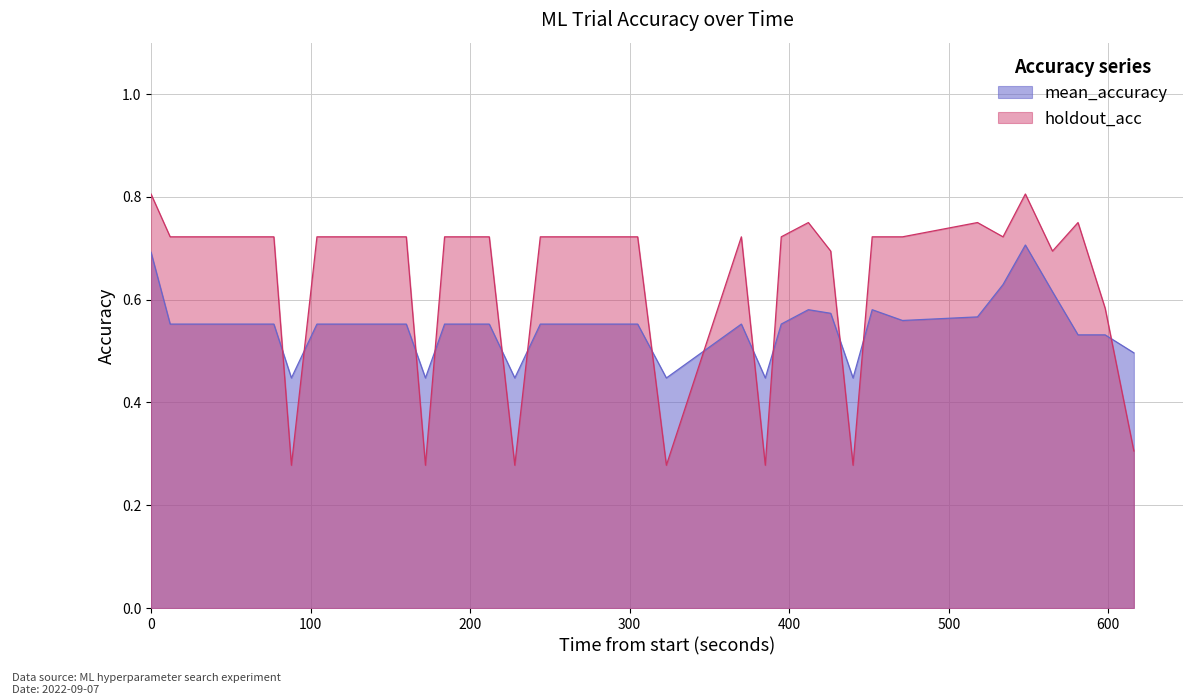

Which series has the largest total across all categories?

holdout_acc